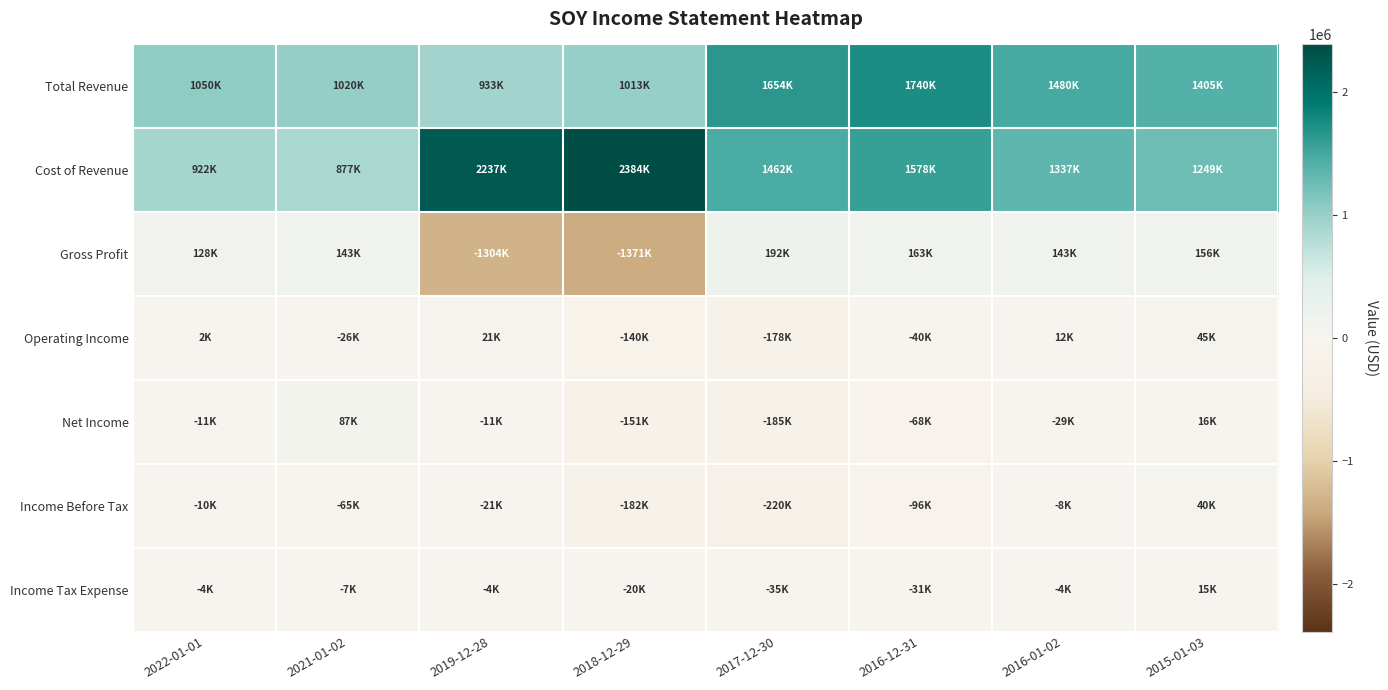

Which series has the largest total across all categories?

Cost of Revenue